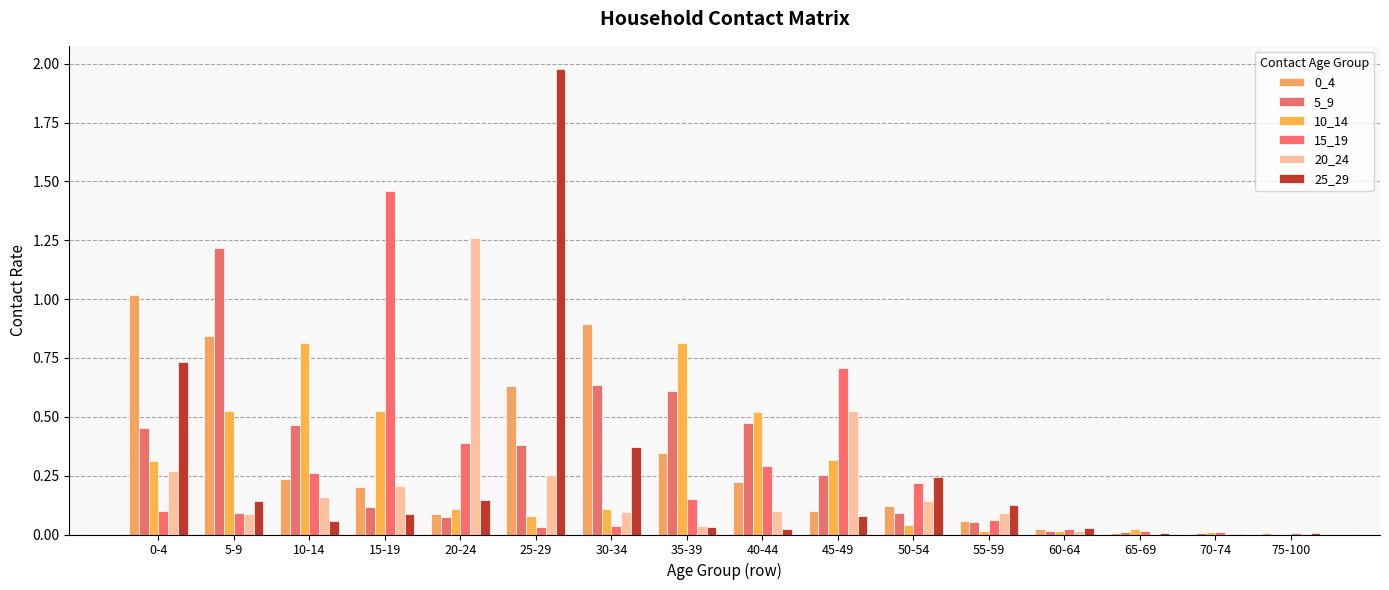

The 0_4 series shows 0.1 at 40-44. True or false?

False